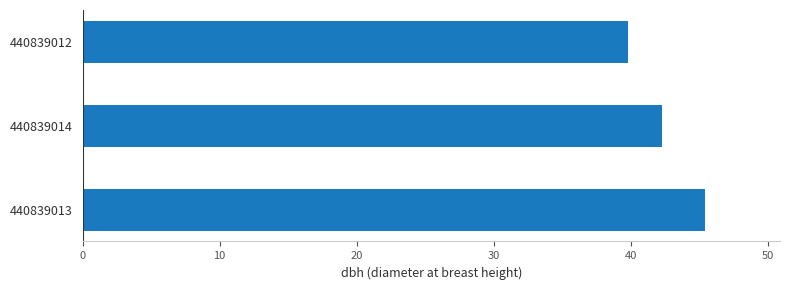

List the labels in order of value, largest first.

440839013, 440839014, 440839012